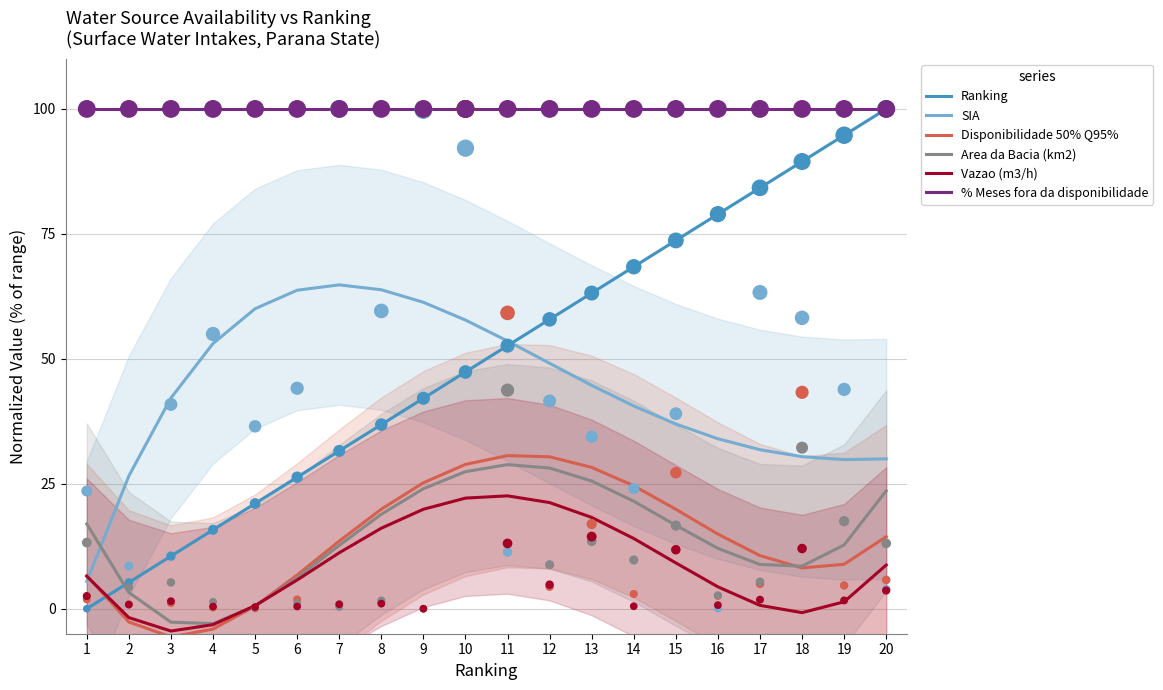

Which series has the widest spread of Y values?

Ranking